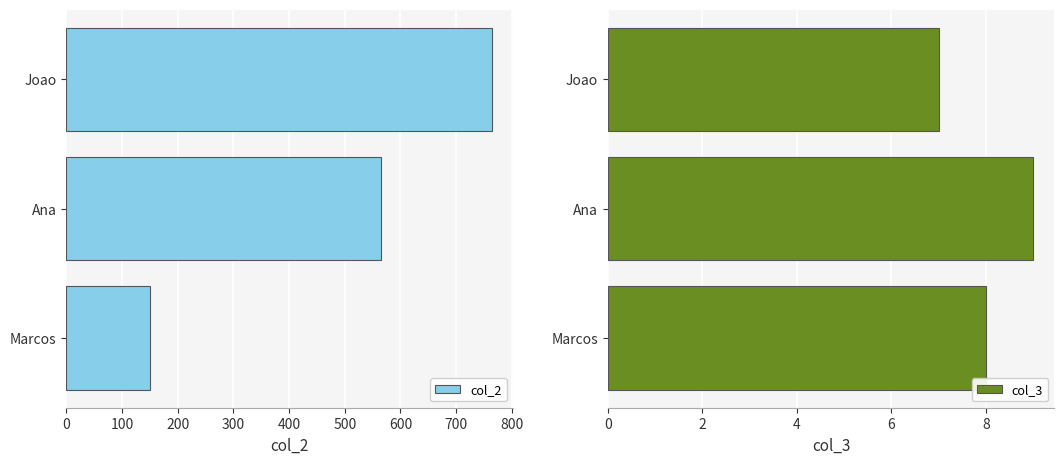

List the labels in order of col_2 value, largest first.

Joao, Ana, Marcos